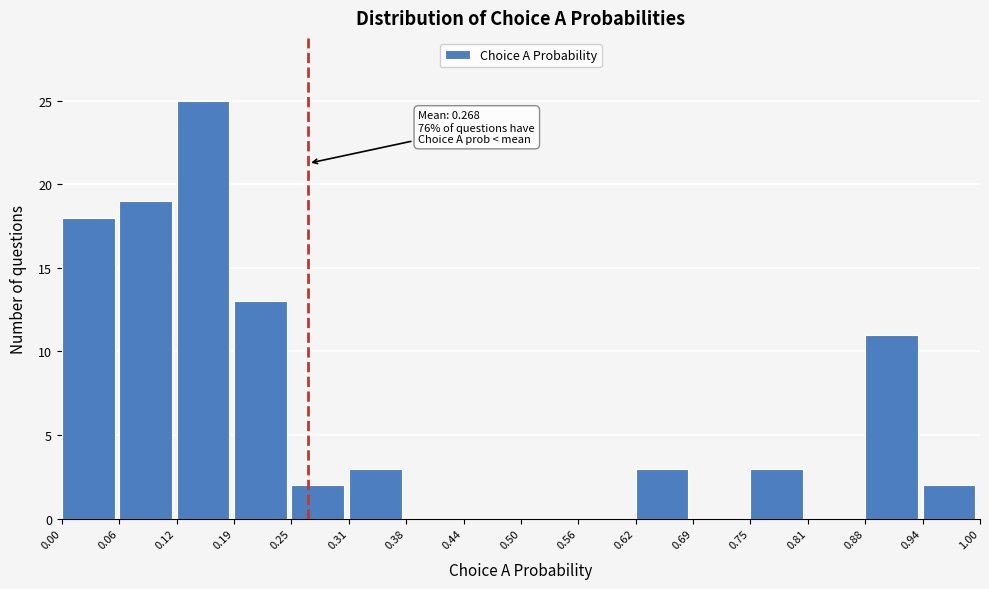

Over which range of the x-axis is the bar tallest?

0.12 to 0.19